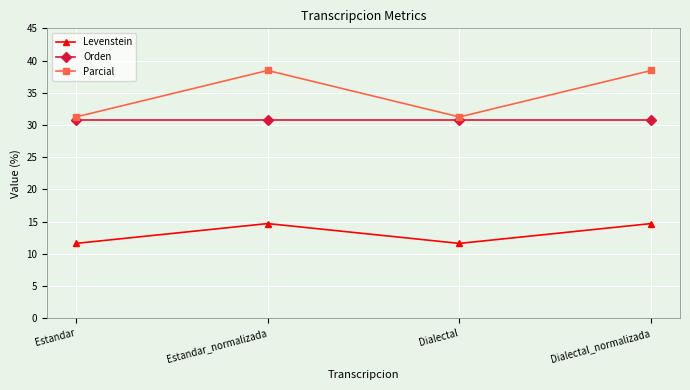

The Parcial series shows 38.5 at Estandar_normalizada. True or false?

True